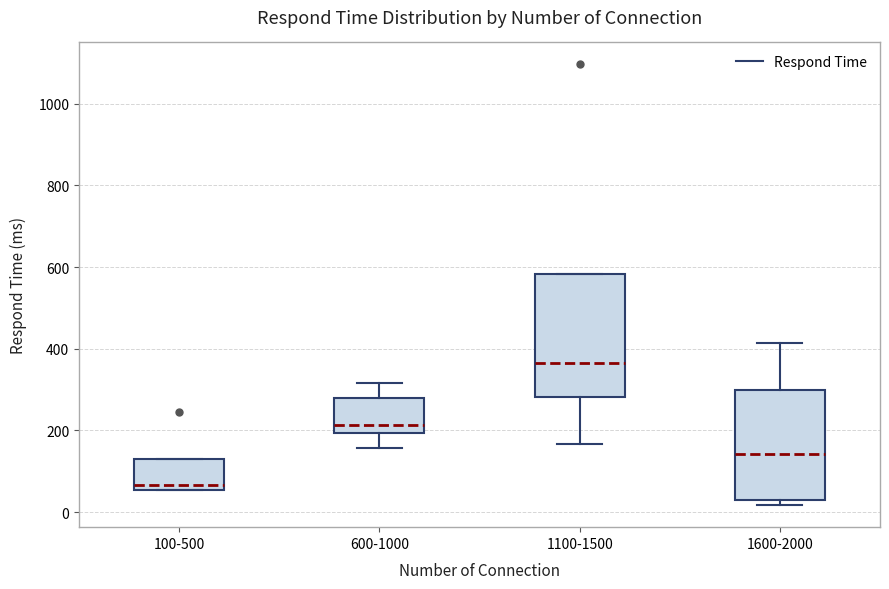

Reading left to right, read every box against the y-axis: the position of its median line, the range the box covers, and the ends of its whiskers. The values are not printed on the chart, so give them approximately, as read against the axis.

100-500: median 60 (just above the box's lower edge), box 60 to 140, whiskers 60 to 140
600-1000: median 220, box 200 to 280, whiskers 160 to 320
1100-1500: median 360, box 280 to 580, whiskers 160 to 580
1600-2000: median 140, box 40 to 300, whiskers 20 to 420